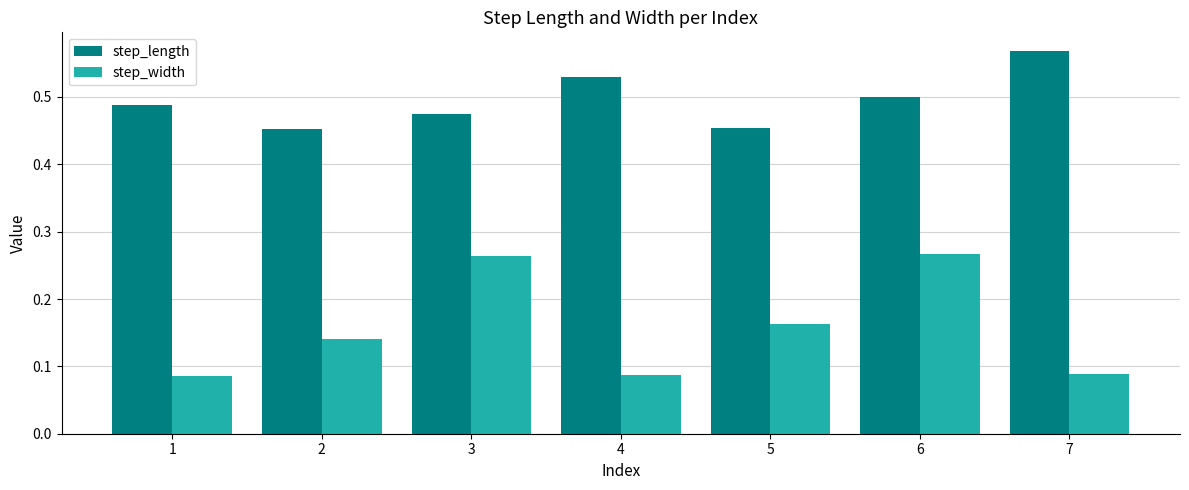

Which category has the highest value across all series?

7